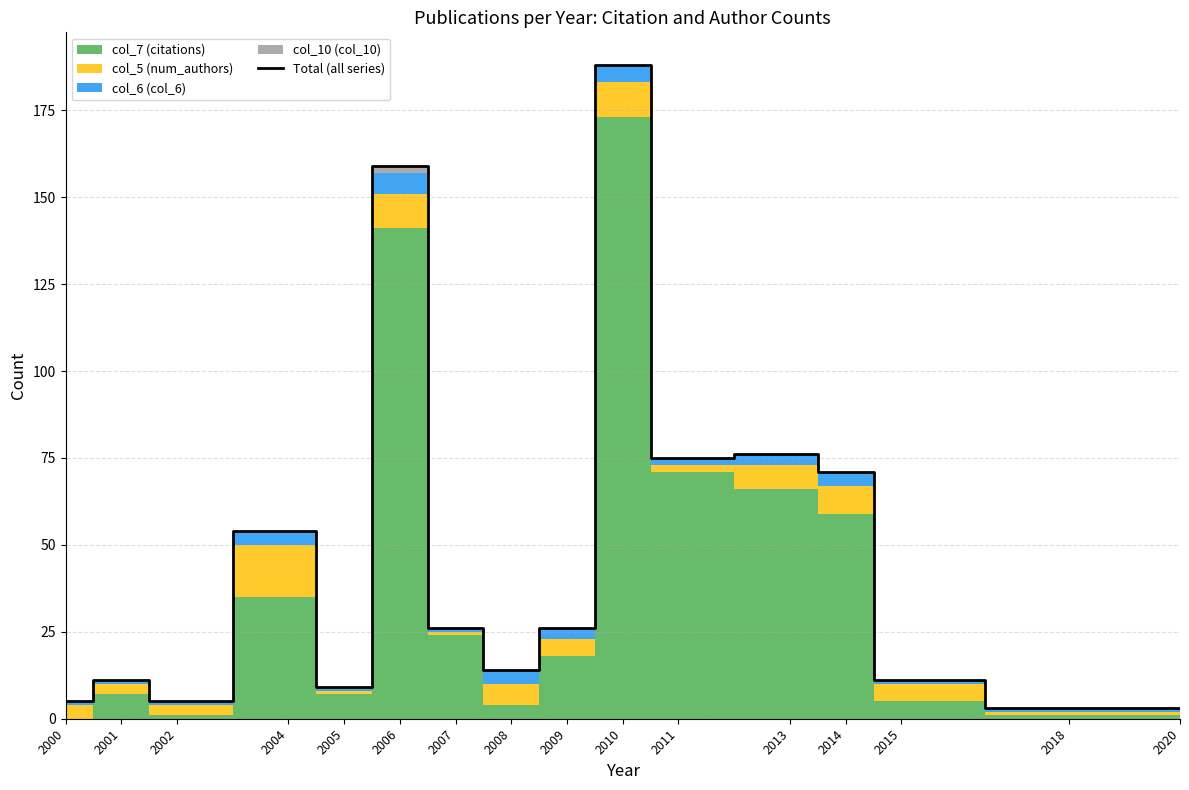

Reading left to right, extract all data points from this chart.

5	11	5	54	9	159	26	14	26	188	75	76	71	11	3	3